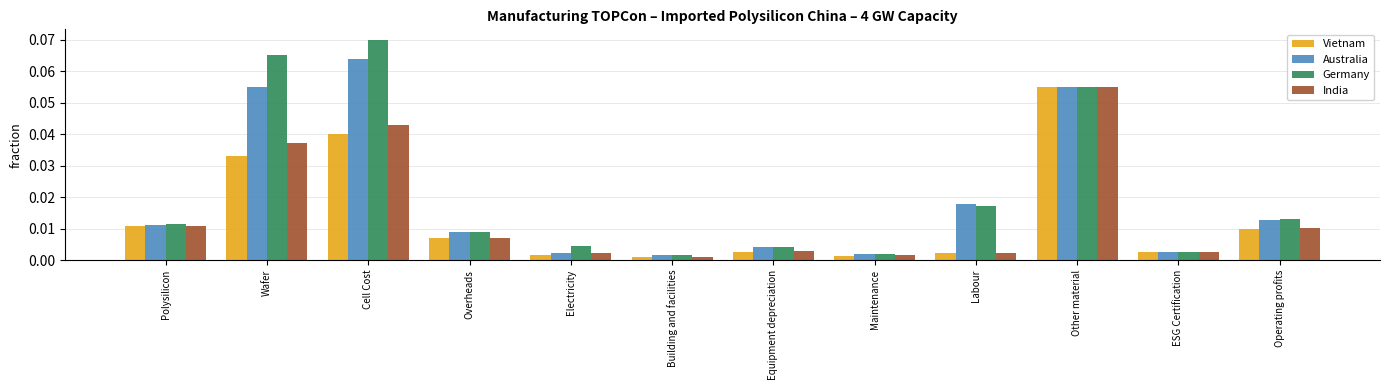

At which category does the chart reach its peak across all series?

Cell Cost